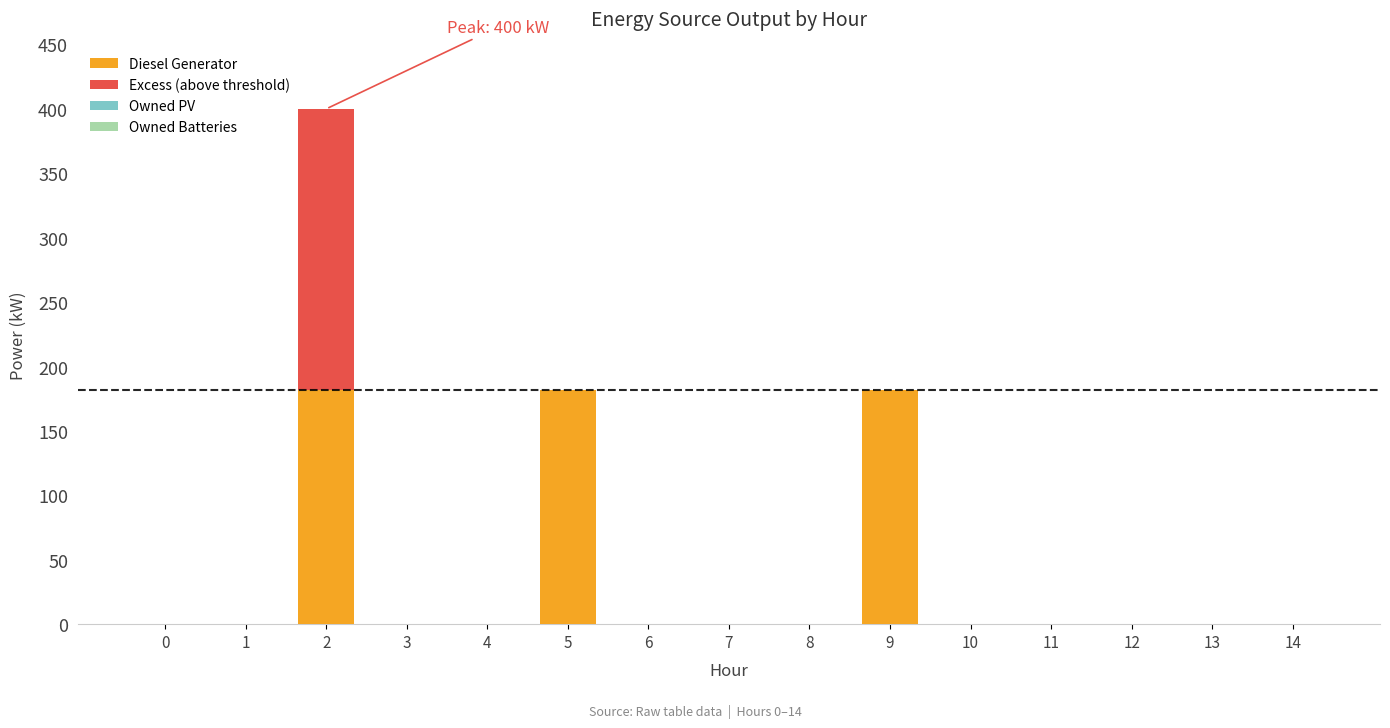

The value of Diesel Generator at 6 is 0. True or false?

True